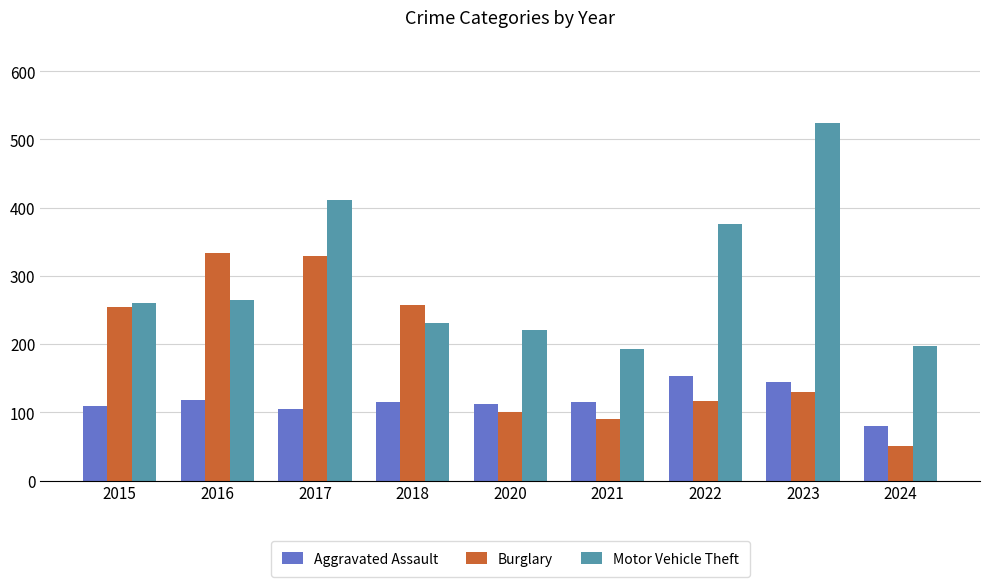

Between 2016 and 2024, which series saw the biggest shift?

Burglary